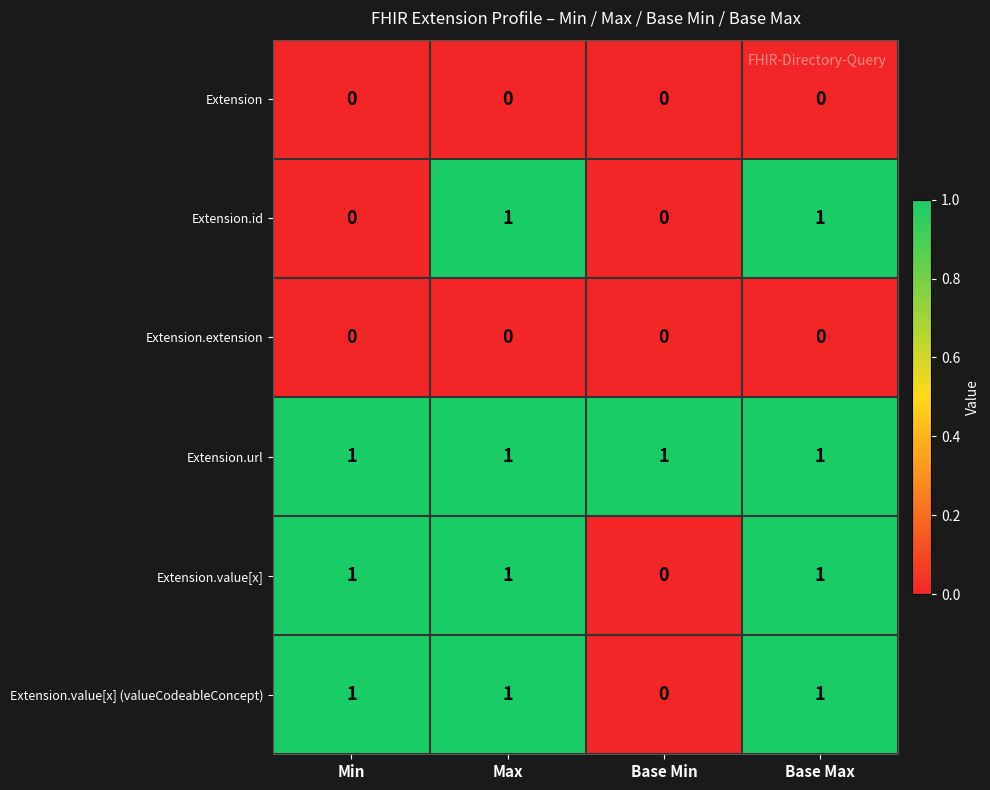

The Extension.value[x] (valueCodeableConcept) series shows 1 at Max. True or false?

True